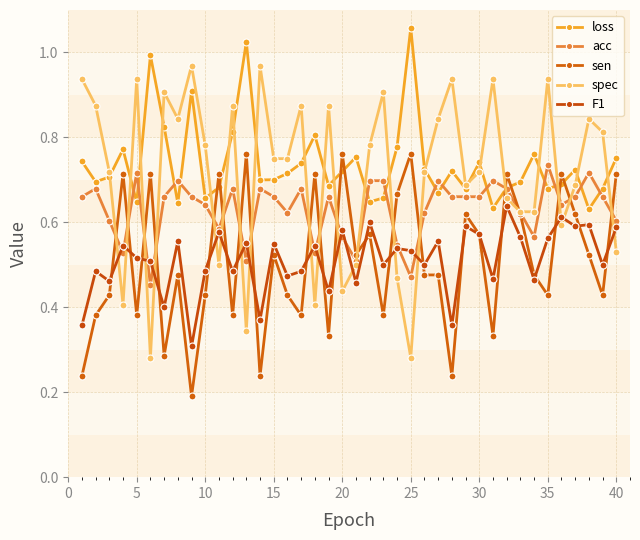

Reading right to left, what are all the values shown in this chart?

loss: 0.8	0.7	0.6	0.7	0.7	0.7	0.8	0.7	0.7	0.6	0.7	0.7	0.7	0.7	0.7	1.1	0.8	0.7	0.6	0.8	0.7	0.7	0.8	0.7	0.7	0.7	0.7	1.0	0.8	0.7	0.7	0.9	0.6	0.8	1.0	0.6	0.8	0.7	0.7	0.7
acc: 0.6	0.7	0.7	0.7	0.6	0.7	0.6	0.6	0.7	0.7	0.7	0.7	0.7	0.7	0.6	0.5	0.5	0.7	0.7	0.5	0.6	0.7	0.5	0.7	0.6	0.7	0.7	0.5	0.7	0.6	0.6	0.7	0.7	0.7	0.5	0.7	0.5	0.6	0.7	0.7
sen: 0.7	0.4	0.5	0.6	0.7	0.4	0.5	0.6	0.7	0.3	0.6	0.6	0.2	0.5	0.5	0.8	0.7	0.4	0.6	0.5	0.8	0.3	0.7	0.4	0.4	0.5	0.2	0.8	0.4	0.7	0.4	0.2	0.5	0.3	0.7	0.4	0.7	0.4	0.4	0.2
spec: 0.5	0.8	0.8	0.7	0.6	0.9	0.6	0.6	0.7	0.9	0.7	0.7	0.9	0.8	0.7	0.3	0.5	0.9	0.8	0.5	0.4	0.9	0.4	0.9	0.8	0.8	1.0	0.3	0.9	0.5	0.8	1.0	0.8	0.9	0.3	0.9	0.4	0.7	0.9	0.9
F1: 0.6	0.5	0.6	0.6	0.6	0.6	0.5	0.6	0.6	0.5	0.6	0.6	0.4	0.6	0.5	0.5	0.5	0.5	0.6	0.5	0.6	0.4	0.5	0.5	0.5	0.6	0.4	0.6	0.5	0.6	0.5	0.3	0.6	0.4	0.5	0.5	0.5	0.5	0.5	0.4